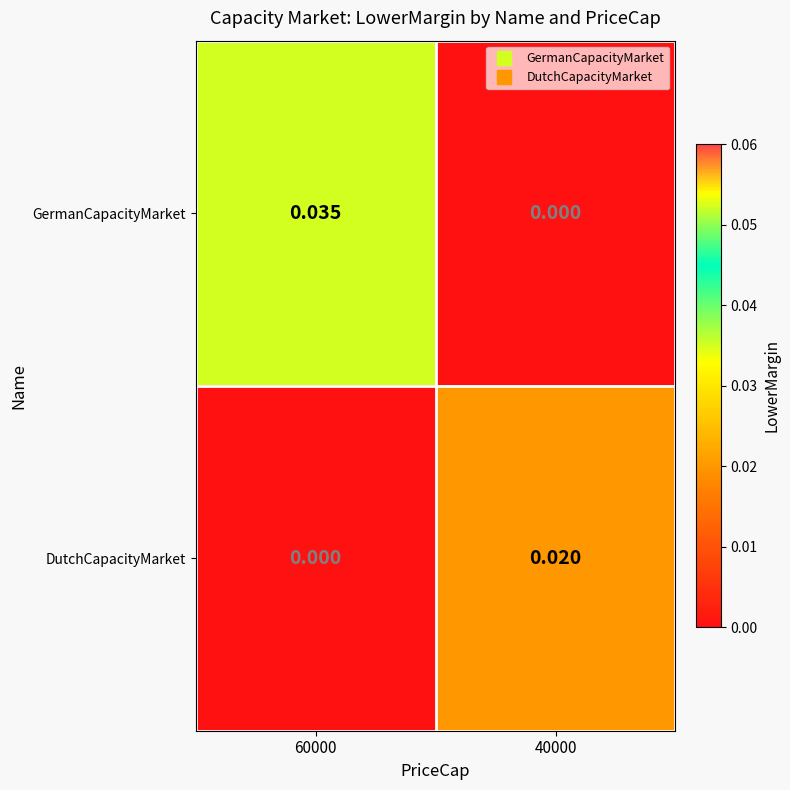

Which series has the largest total across all categories?

GermanCapacityMarket